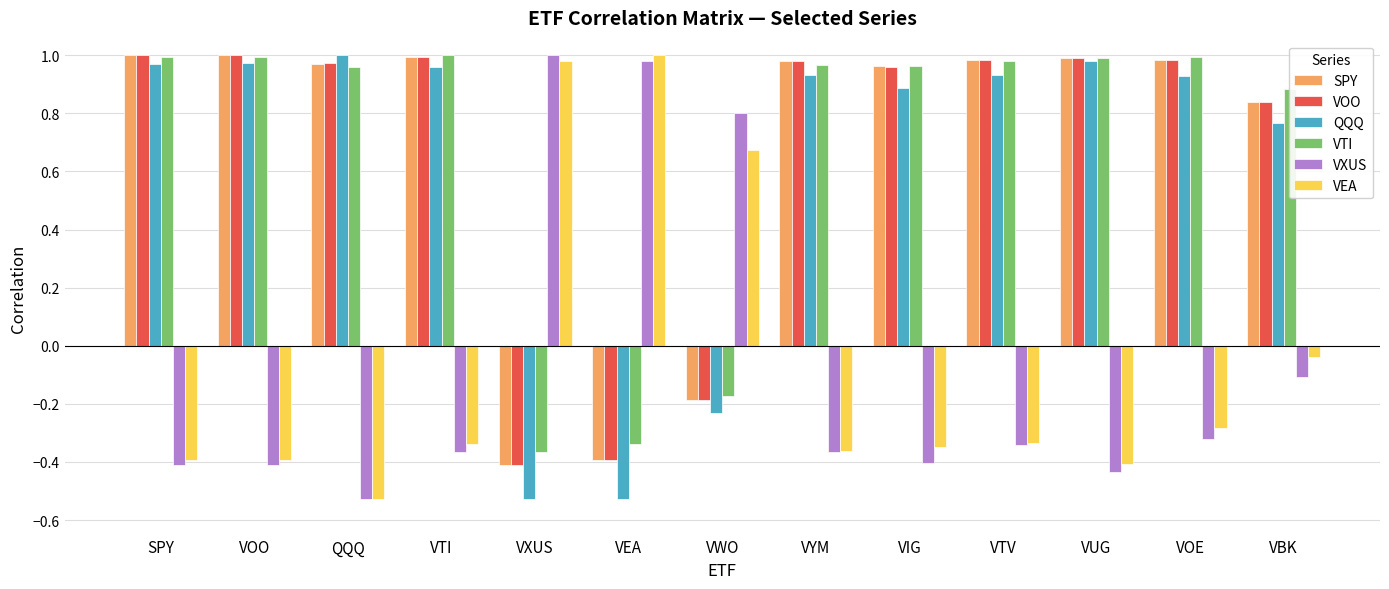

What position from the left is VEA?

6